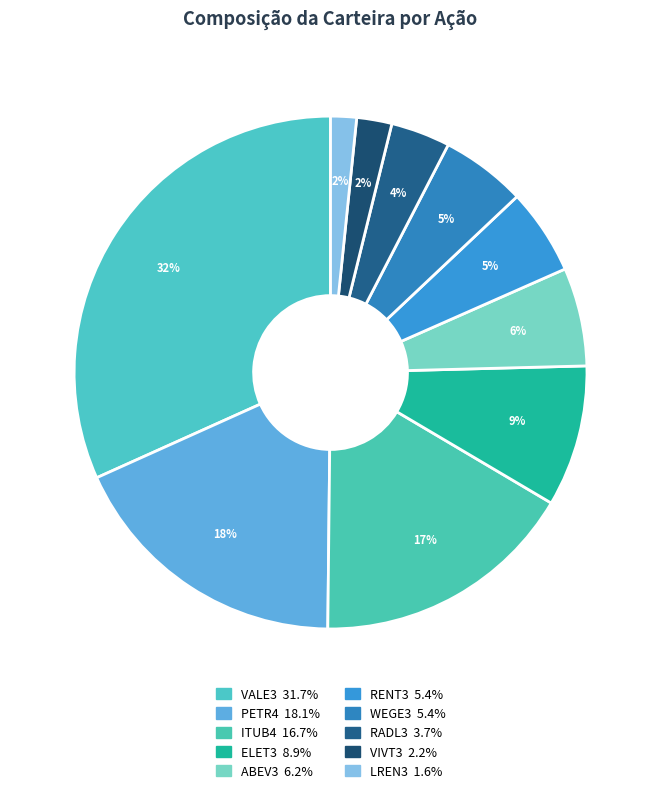

How many segments does this pie chart have?

10